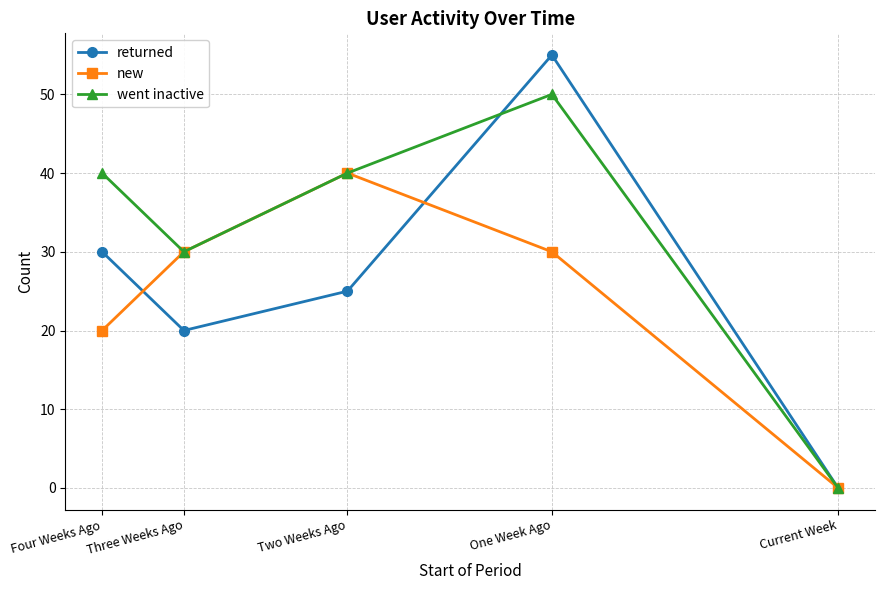

How many interior local peaks does the went inactive series have?

1